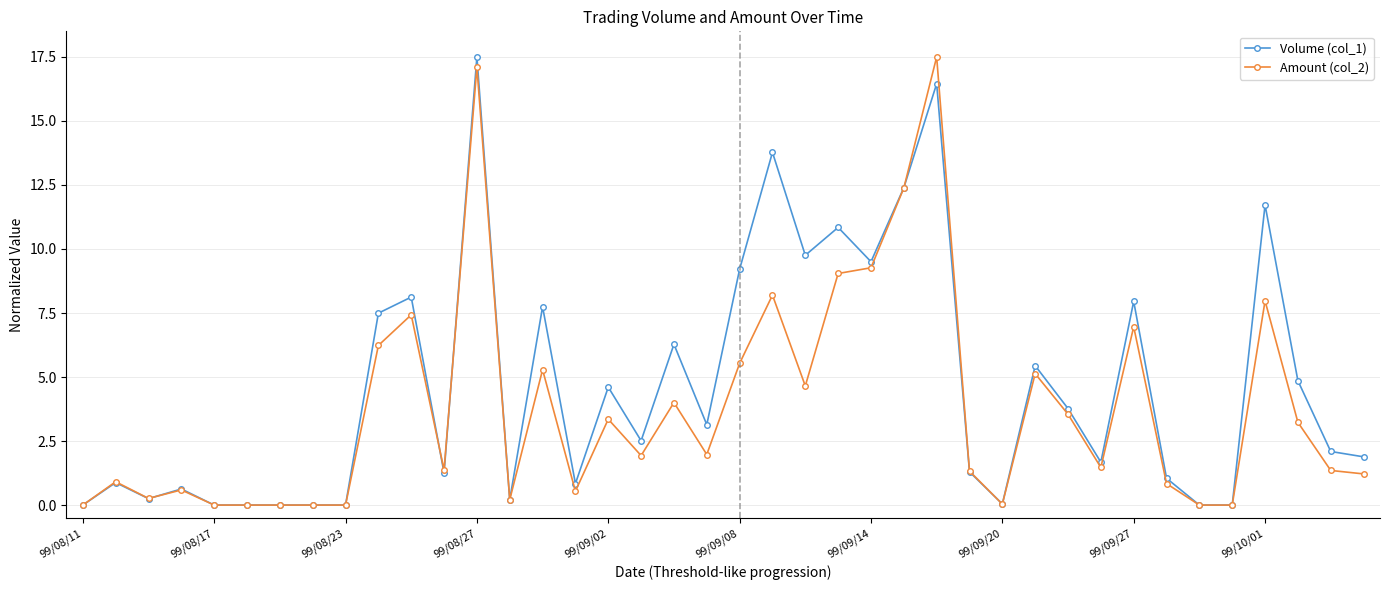

True or false: Volume (col_1) has more than 1 interior local peaks.

True